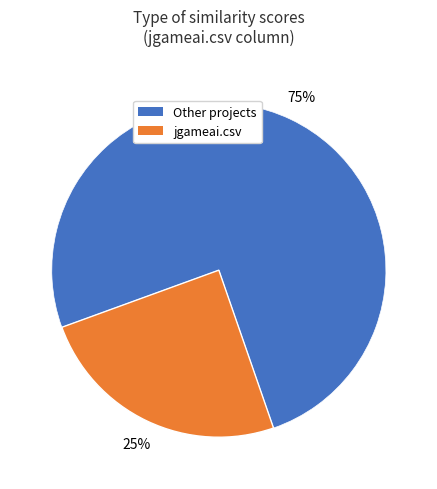

Is there a majority slice in this chart?

Yes